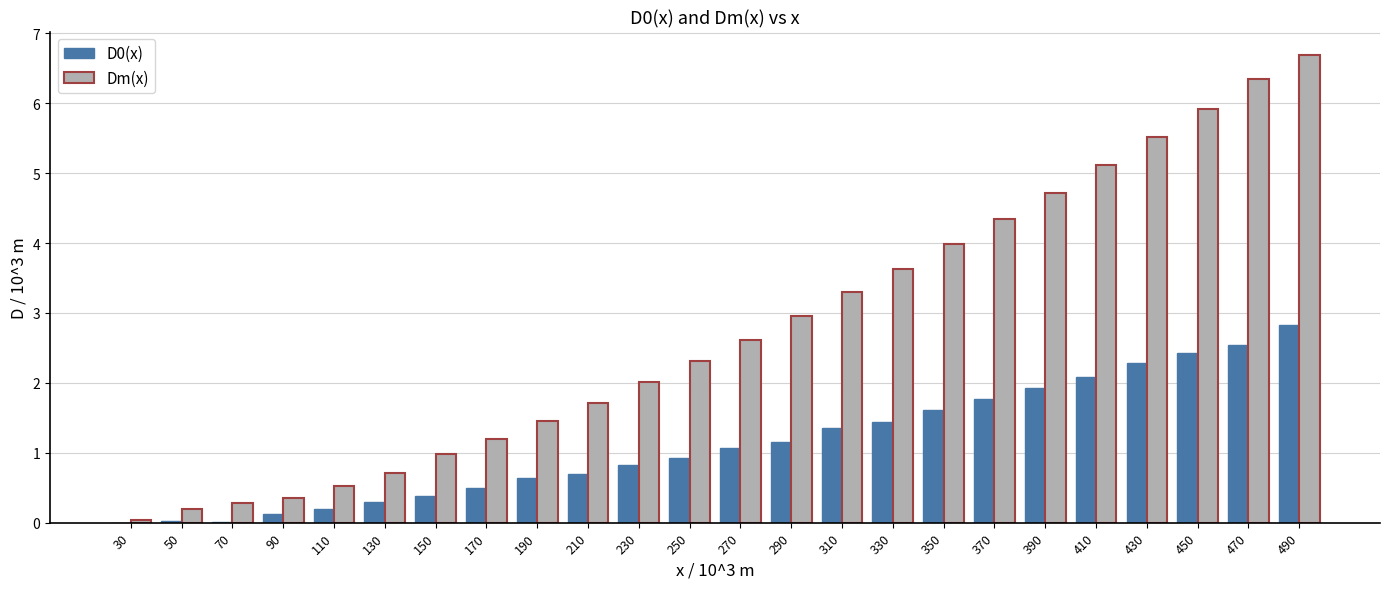

The Dm(x) series shows 3.0 at 430. True or false?

False